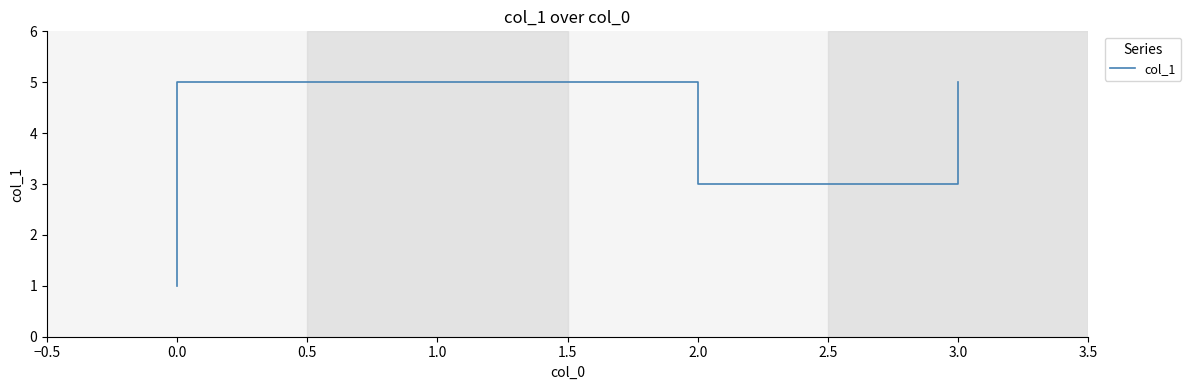

True or false: the data shows 2 at 3.0.

False